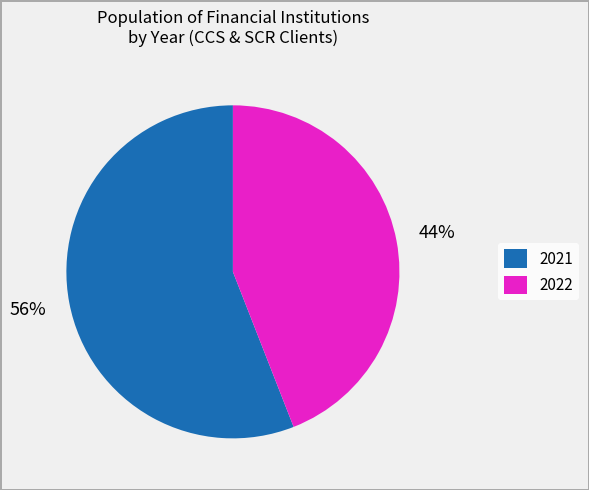

Which category has the smallest portion of the pie?

2022